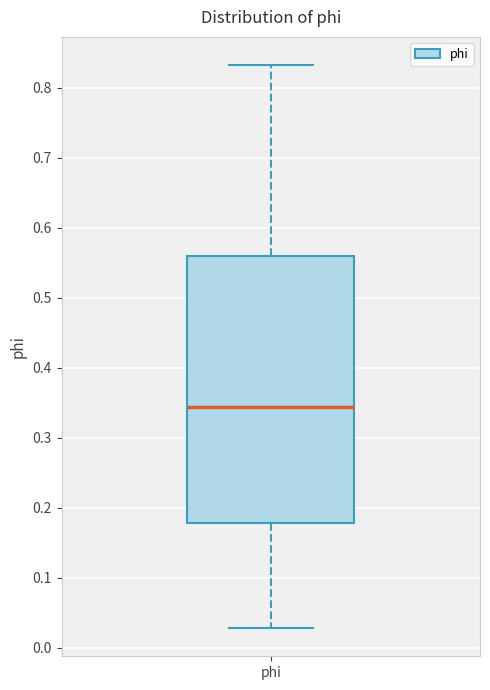

Transcribe this box plot: give where the median line is, the range the box spans, and where the two whiskers end, as read against the y-axis. The values are not printed on the chart, so give them approximately, as read against the axis.

median 0.34, box 0.18 to 0.56, whiskers 0.03 to 0.83